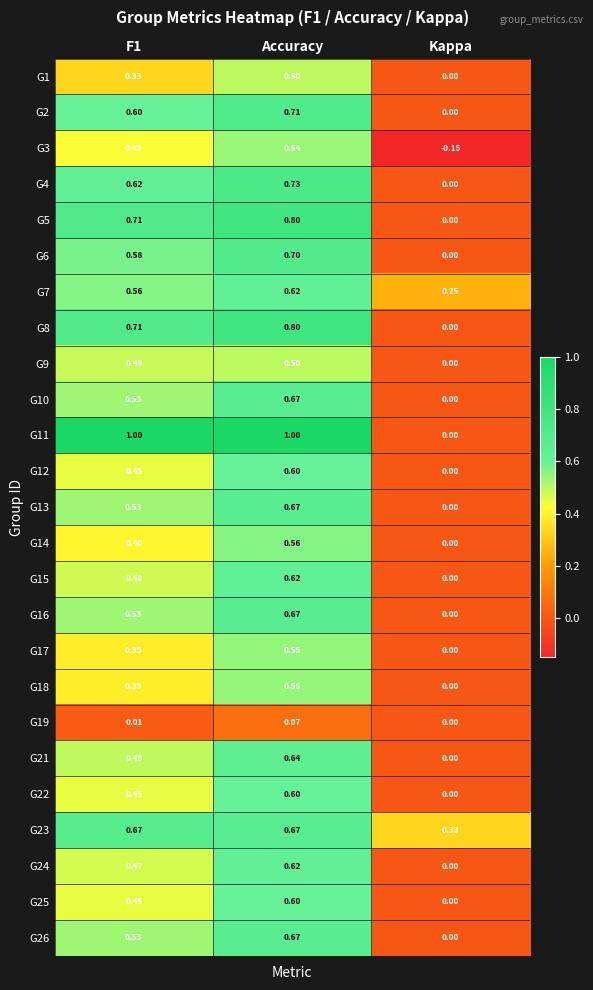

Is the value of G10 at Kappa greater than the value of G3 at F1?

No